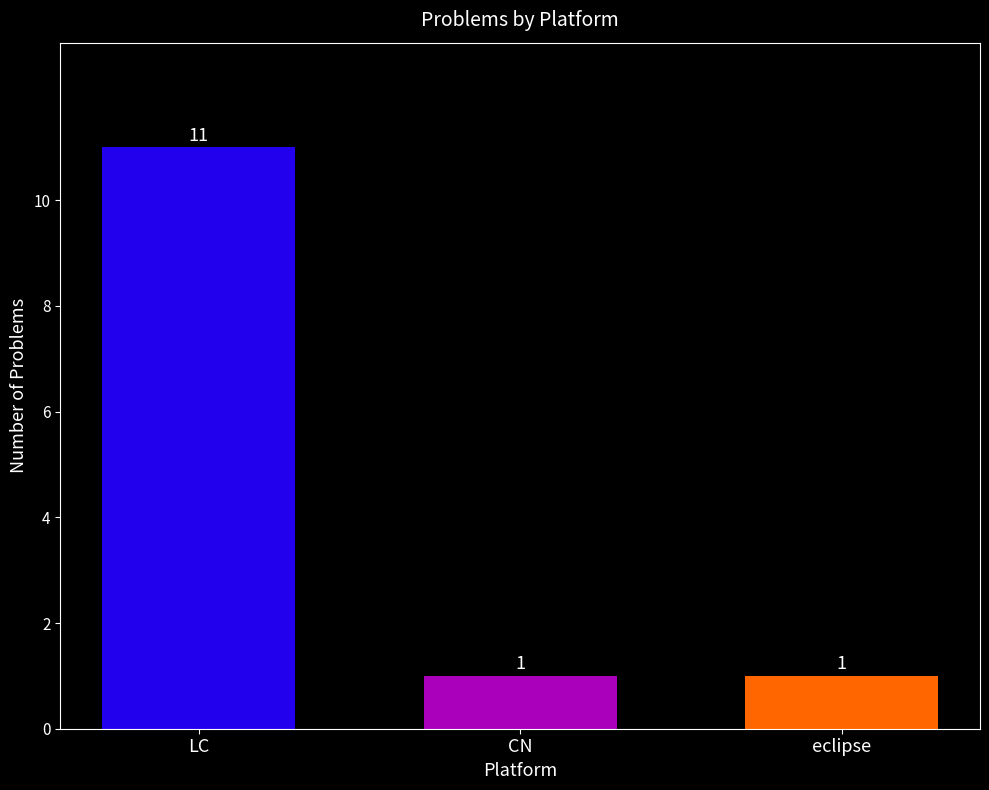

Count the number of categories in the chart.

3